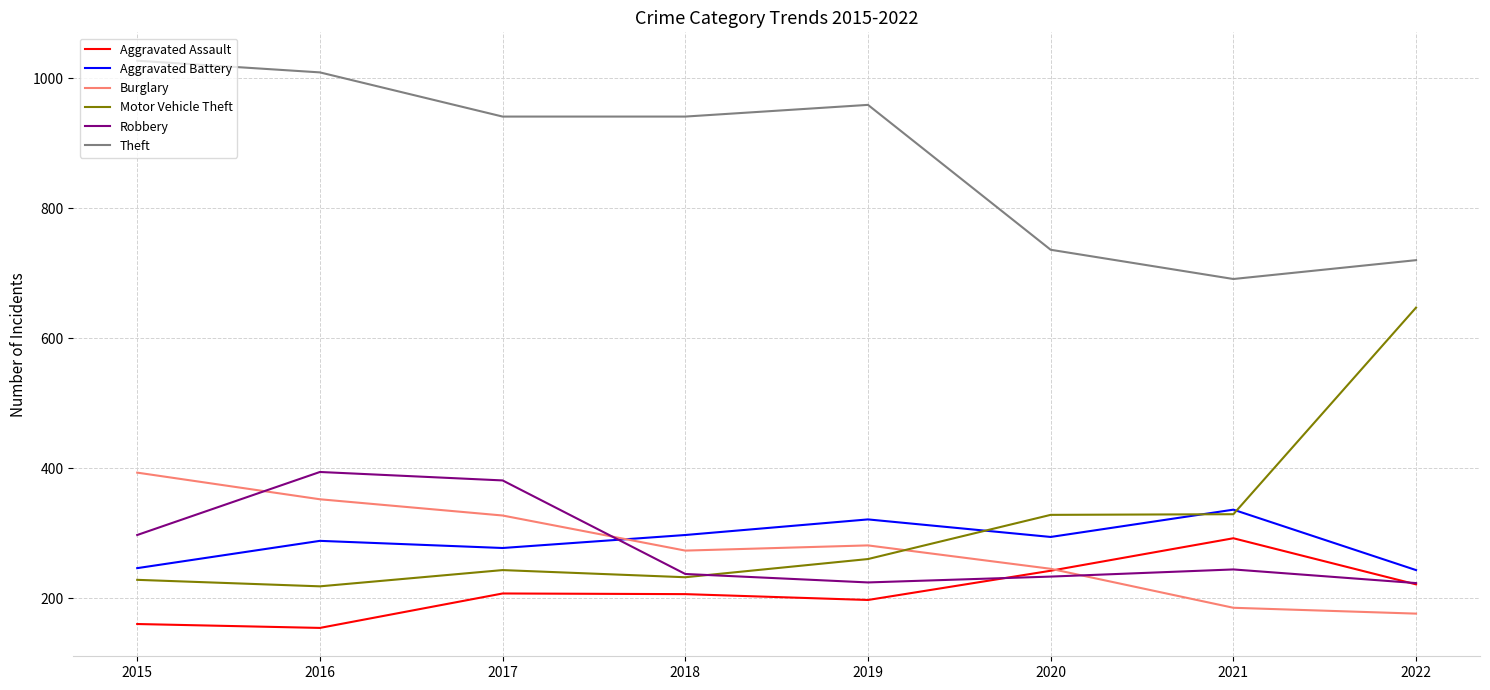

Which series has the largest range (max minus min)?

Motor Vehicle Theft